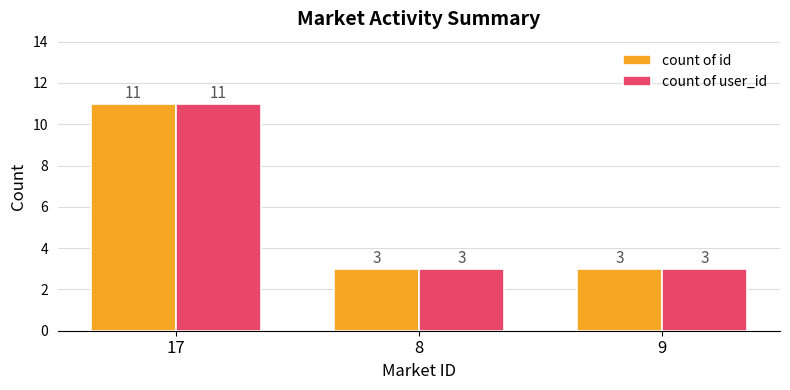

True or false: count of id has a value of 3 at 9.

True